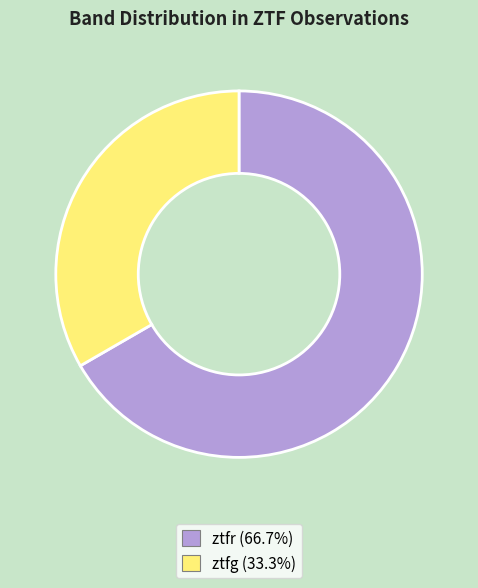

Is the sum of ztfr and ztfg greater than half?

Yes